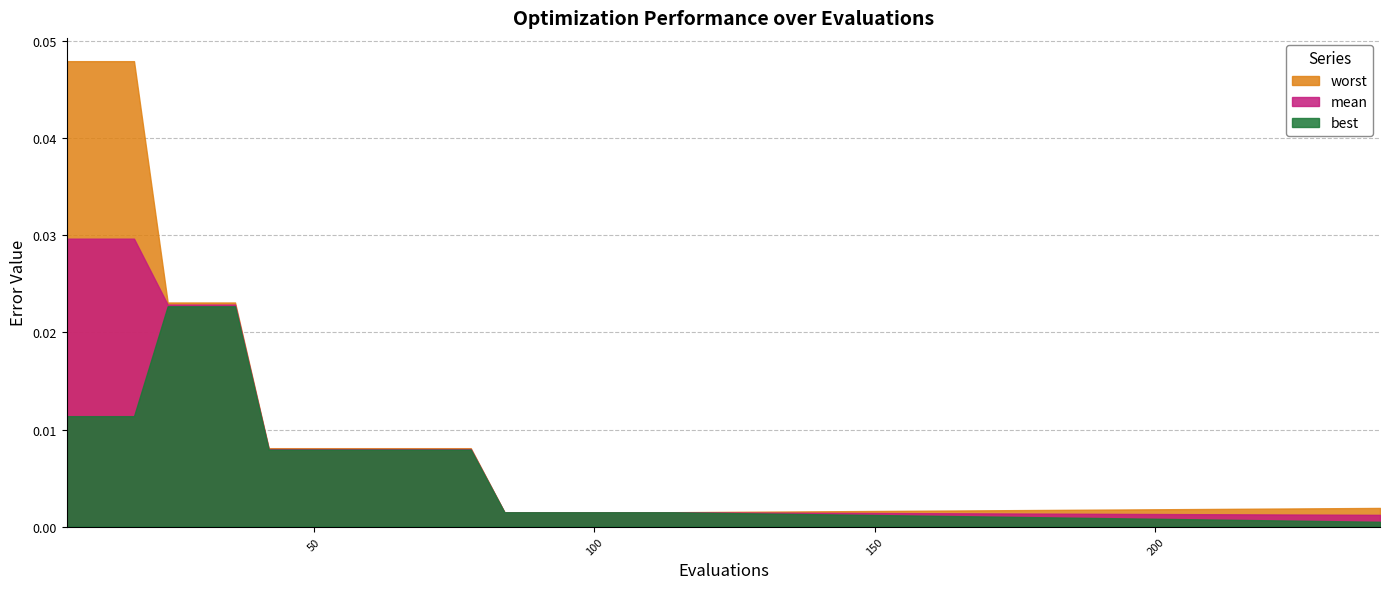

True or false: mean and best cross at least once.

False